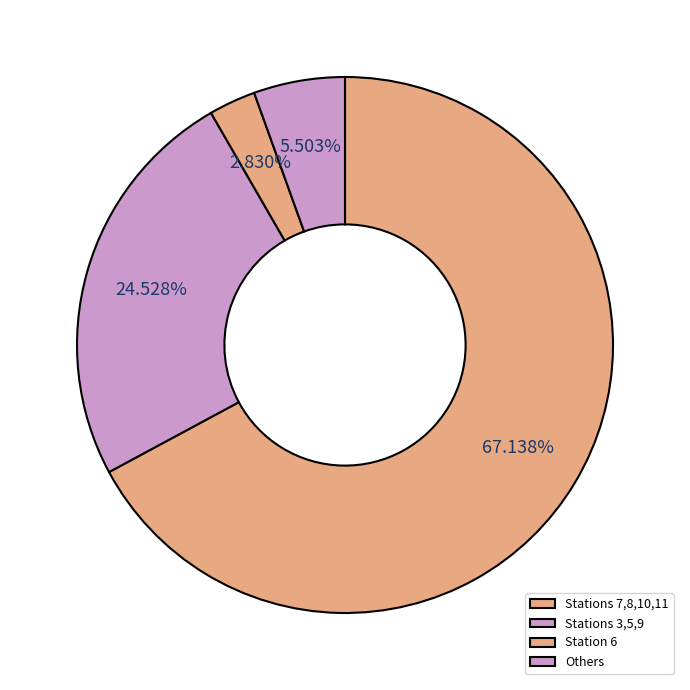

How many slices are in this pie chart?

4